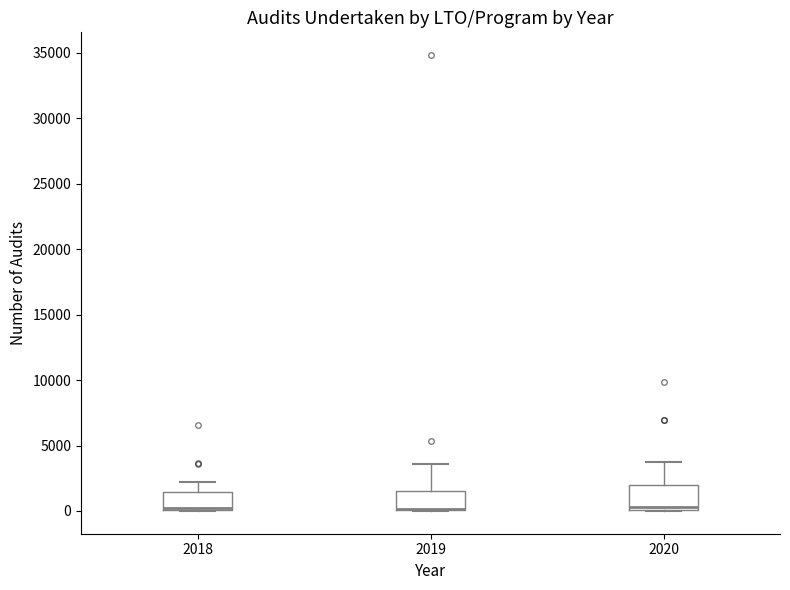

Where is the lower edge of the box at x = 2018 on the y-axis? The values are not printed on the chart, so give them approximately, as read against the axis.

0